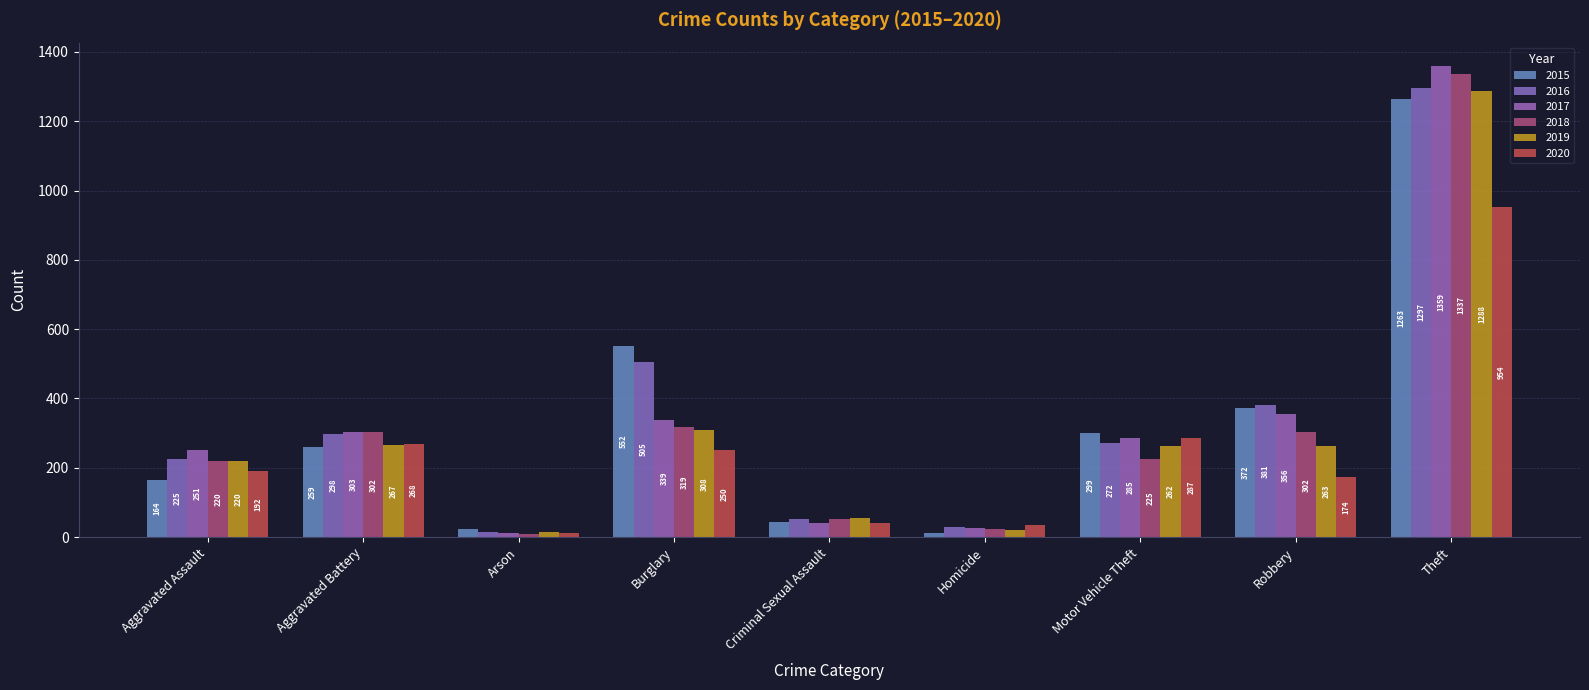

Is the value of 2020 at Arson greater than the value of 2016 at Theft?

No